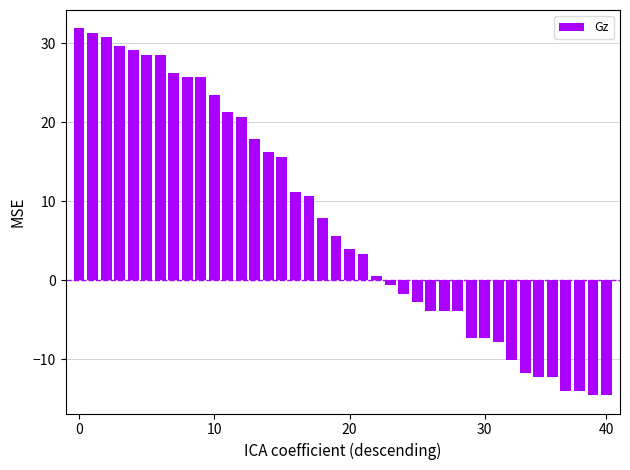

What is the difference between the second highest and second lowest values?

45.9